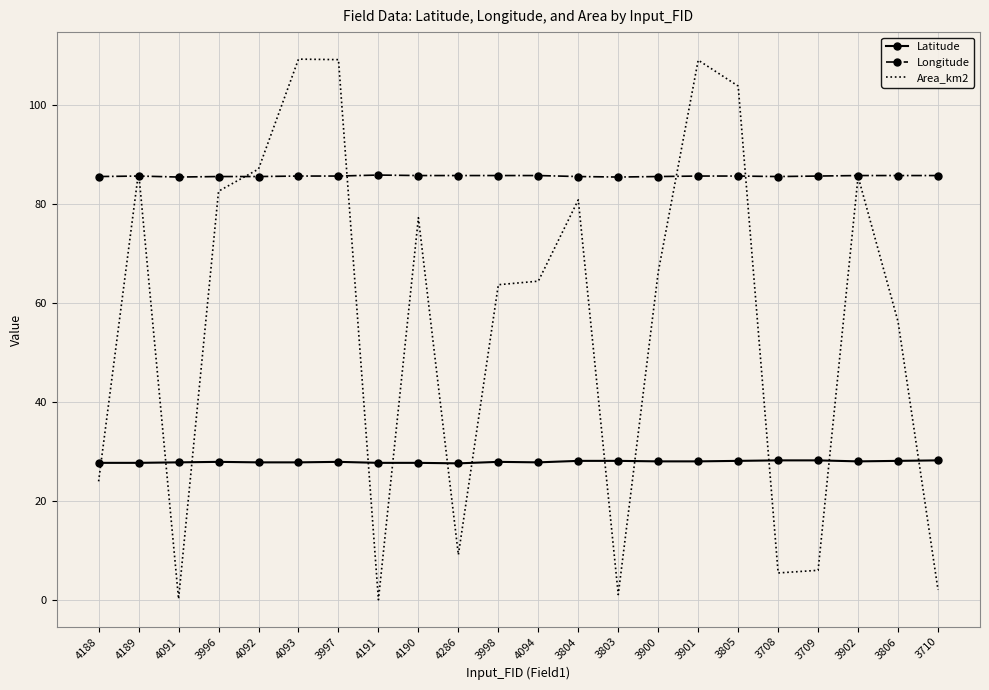

What position from the left is 3804?

13